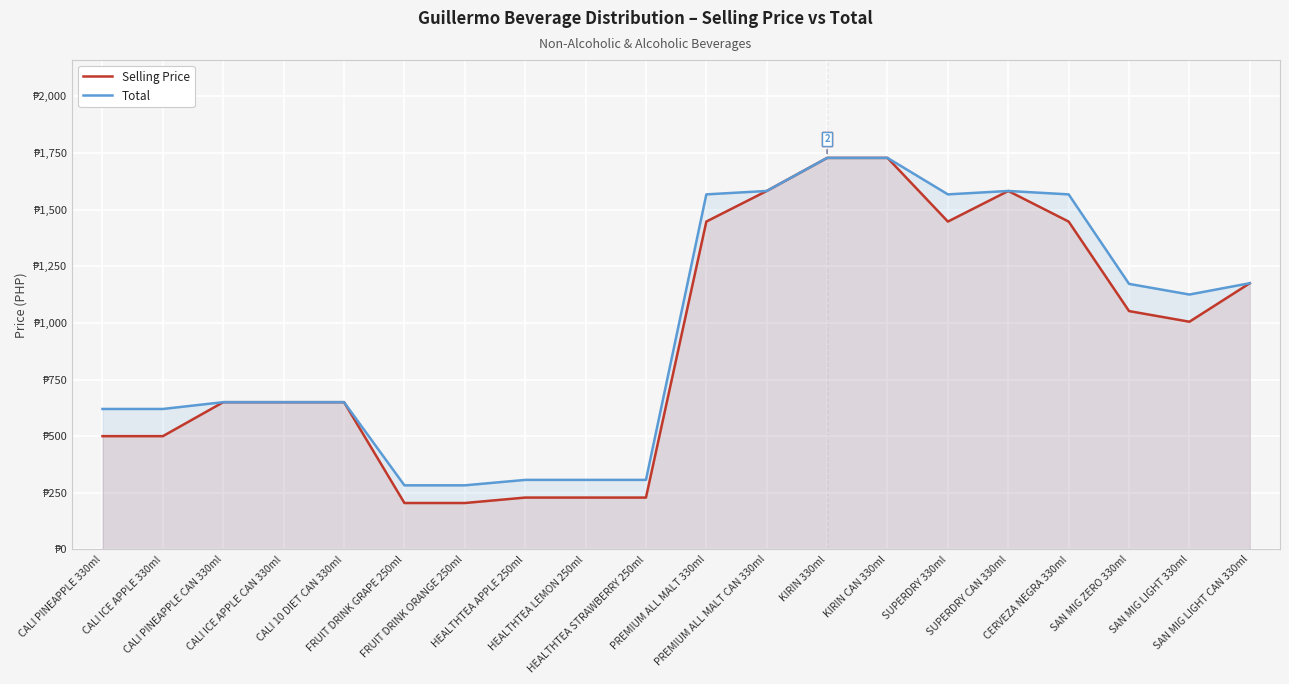

What is the value of the Selling Price point at the 19th from the left?

1005